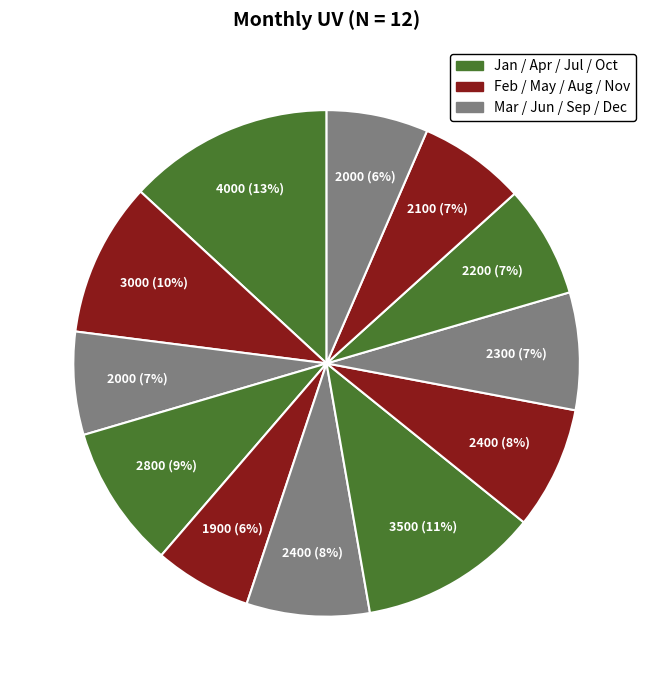

How many slices are in this pie chart?

12